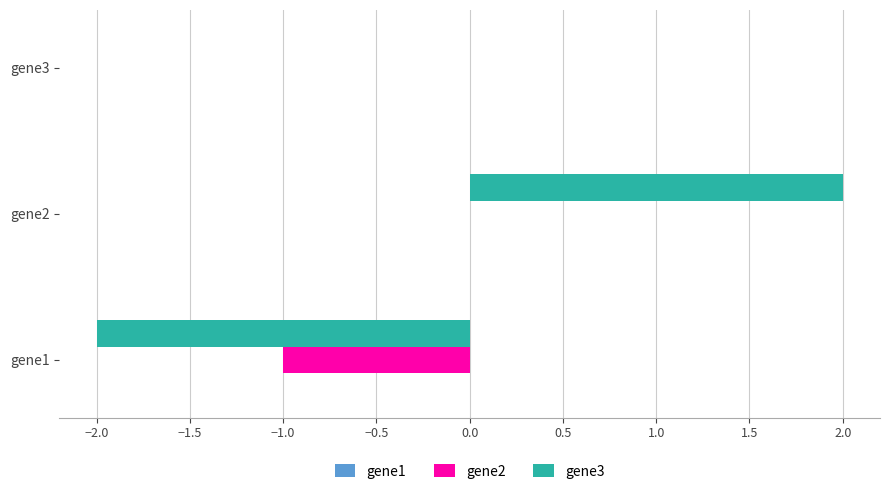

Is it true that gene3 equals -1.6 at gene3?

False